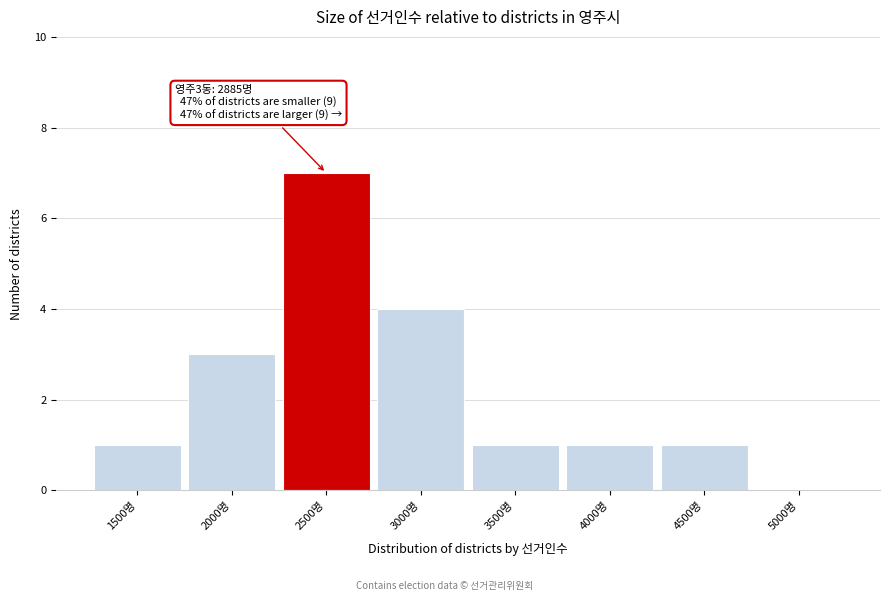

Reading left to right, what are all the values shown in this chart?

1500명=1	2000명=3	2500명=7	3000명=4	3500명=1	4000명=1	4500명=1	5000명=0